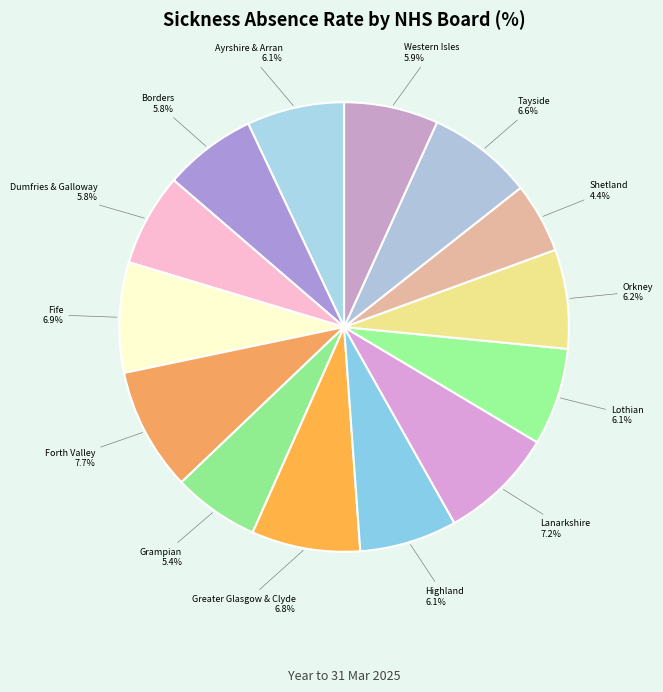

How much of the chart is everything except Ayrshire & Arran?

93.0%